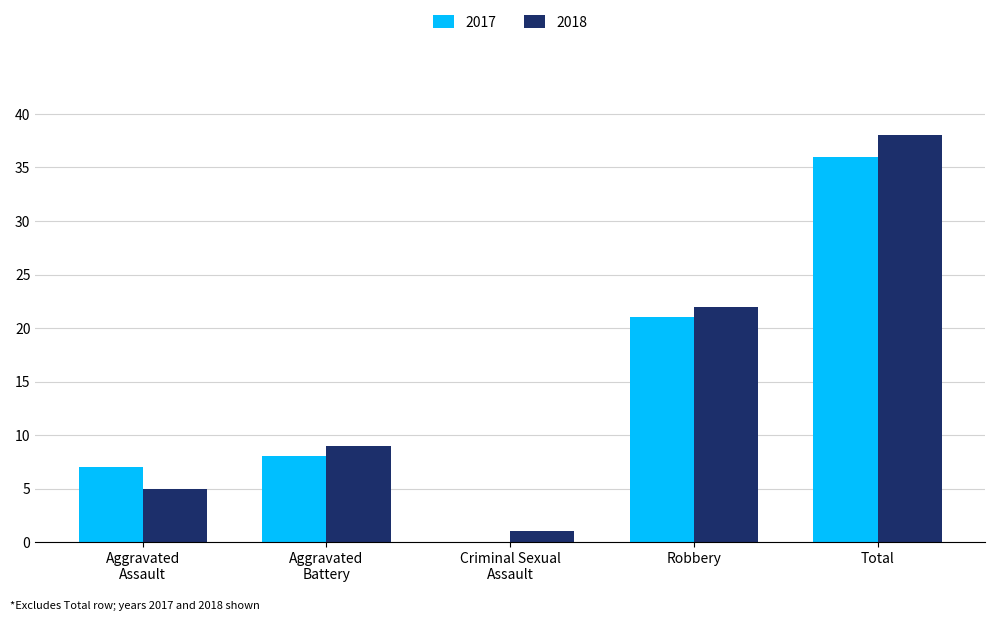

Which series changed the most between Robbery and Total?

2018